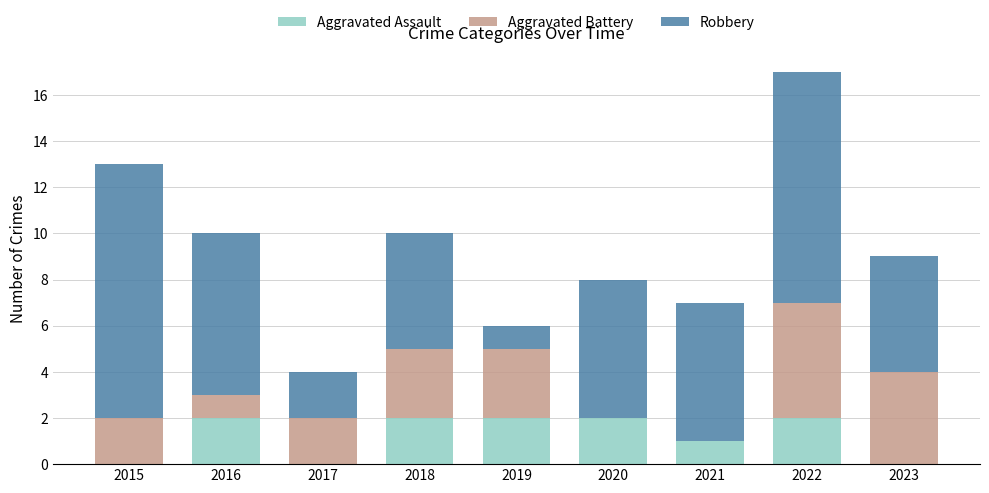

Is it true that Aggravated Assault equals 1 at 2017?

False